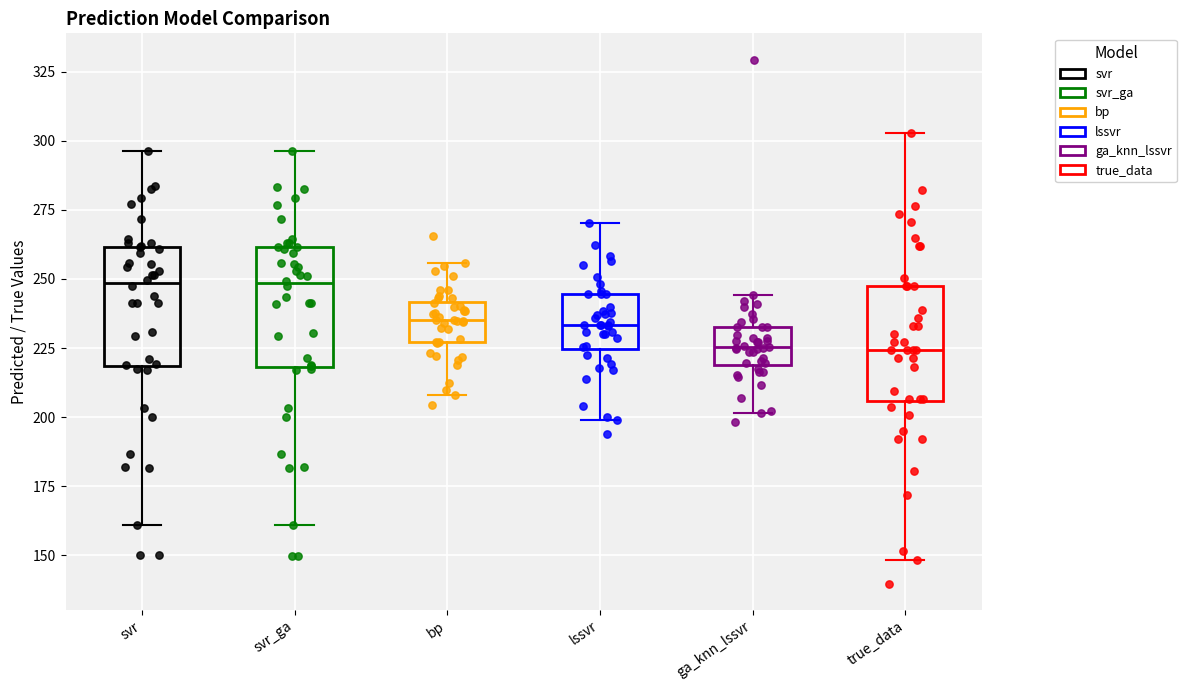

Reading left to right, read every box against the y-axis: the position of its median line, the range the box covers, and the ends of its whiskers. The values are not printed on the chart, so give them approximately, as read against the axis.

svr: median 250, box 220 to 260, whiskers 160 to 295
svr_ga: median 250, box 220 to 260, whiskers 160 to 295
bp: median 235, box 225 to 240, whiskers 210 to 255
lssvr: median 235, box 225 to 245, whiskers 200 to 270
ga_knn_lssvr: median 225, box 220 to 235, whiskers 200 to 245
true_data: median 225, box 205 to 245, whiskers 150 to 305